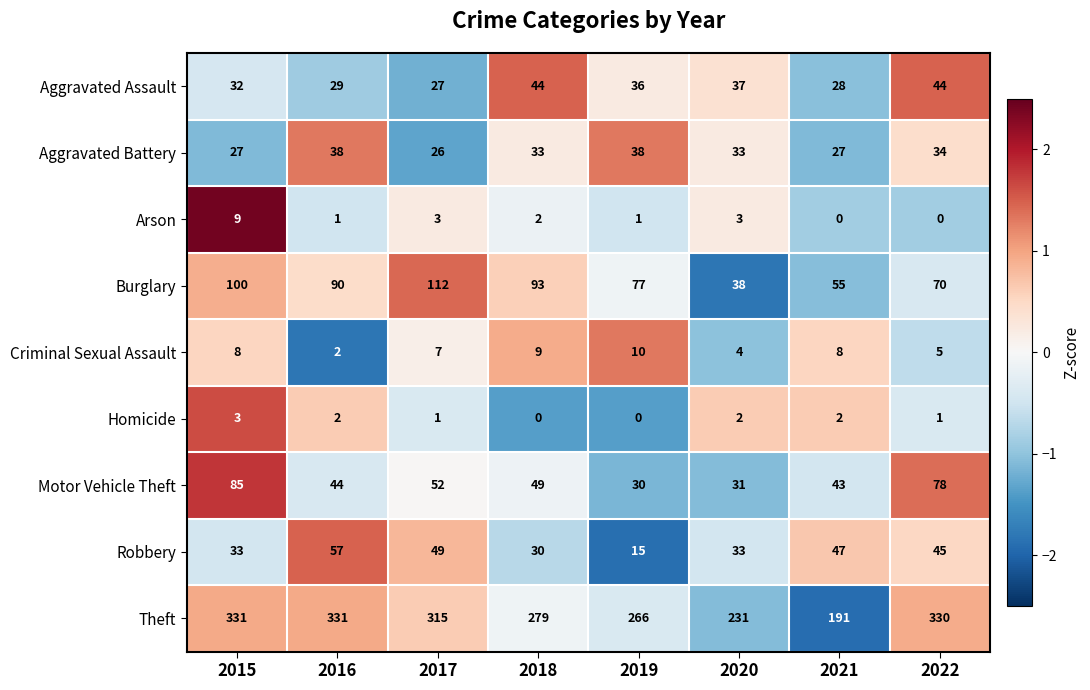

What is the greatest value displayed?

331